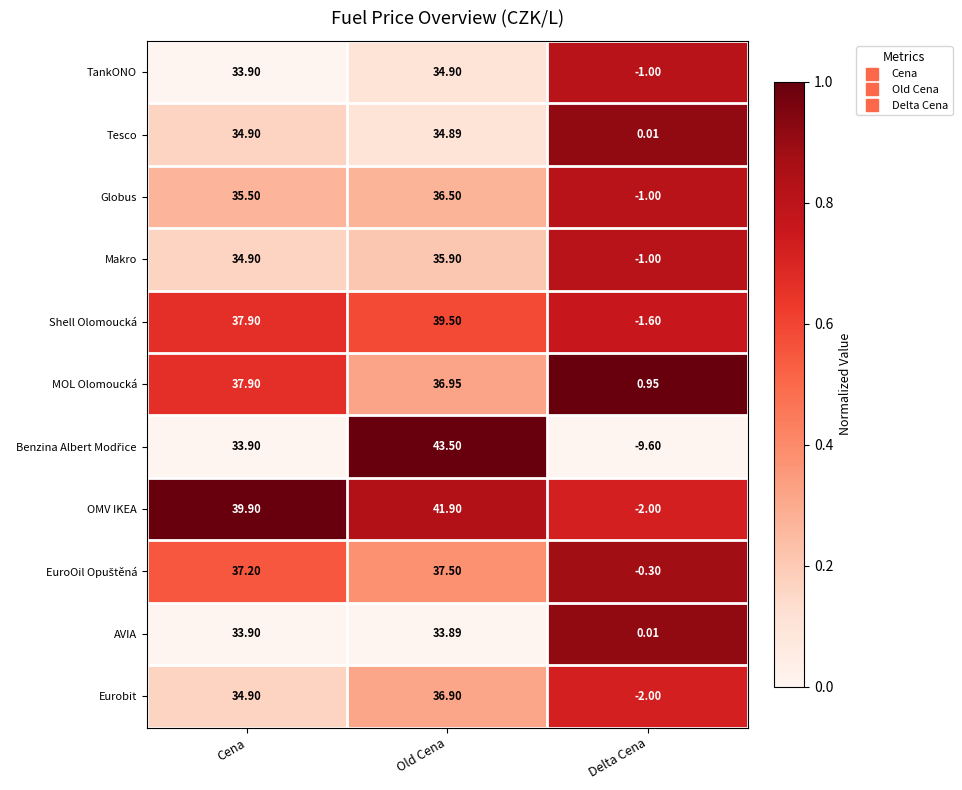

Which category has the highest value in the MOL Olomoucká series?

Cena